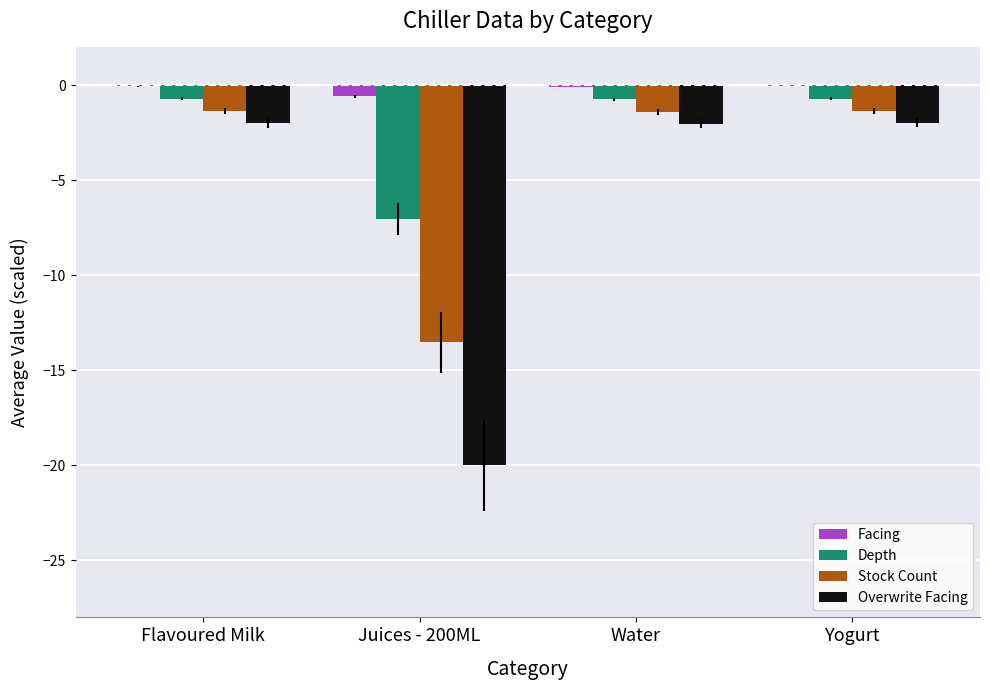

What are all the series names shown in the legend?

Facing, Depth, Stock Count, Overwrite Facing